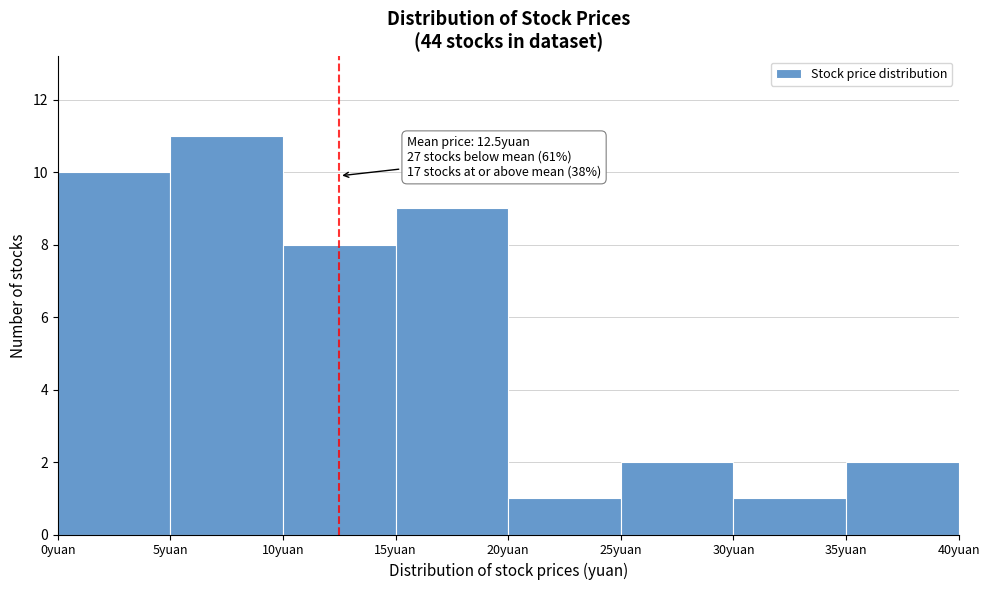

Over which range of the x-axis is the bar tallest?

5 to 10